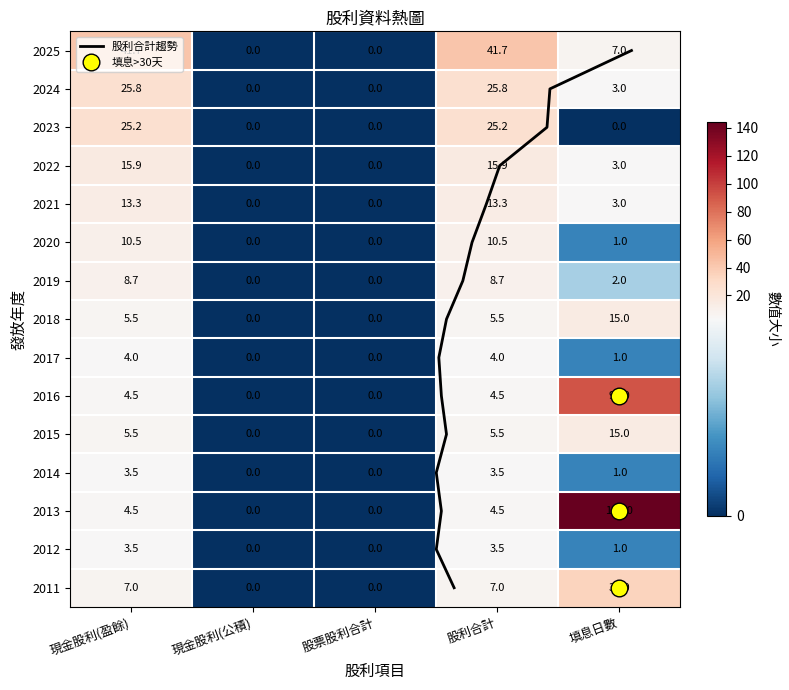

How many values in the 2024 series are below 3?

2